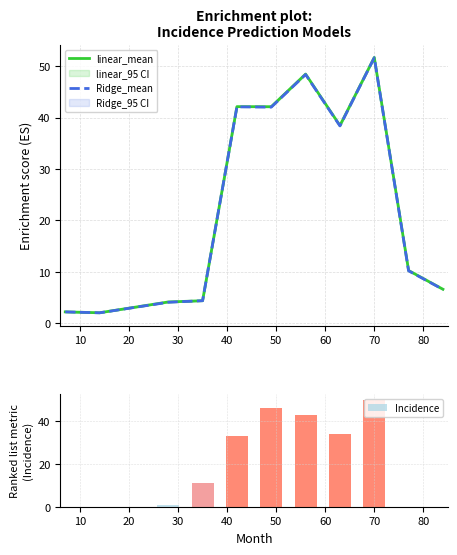

What is the label of the 10th bar from the right?

20